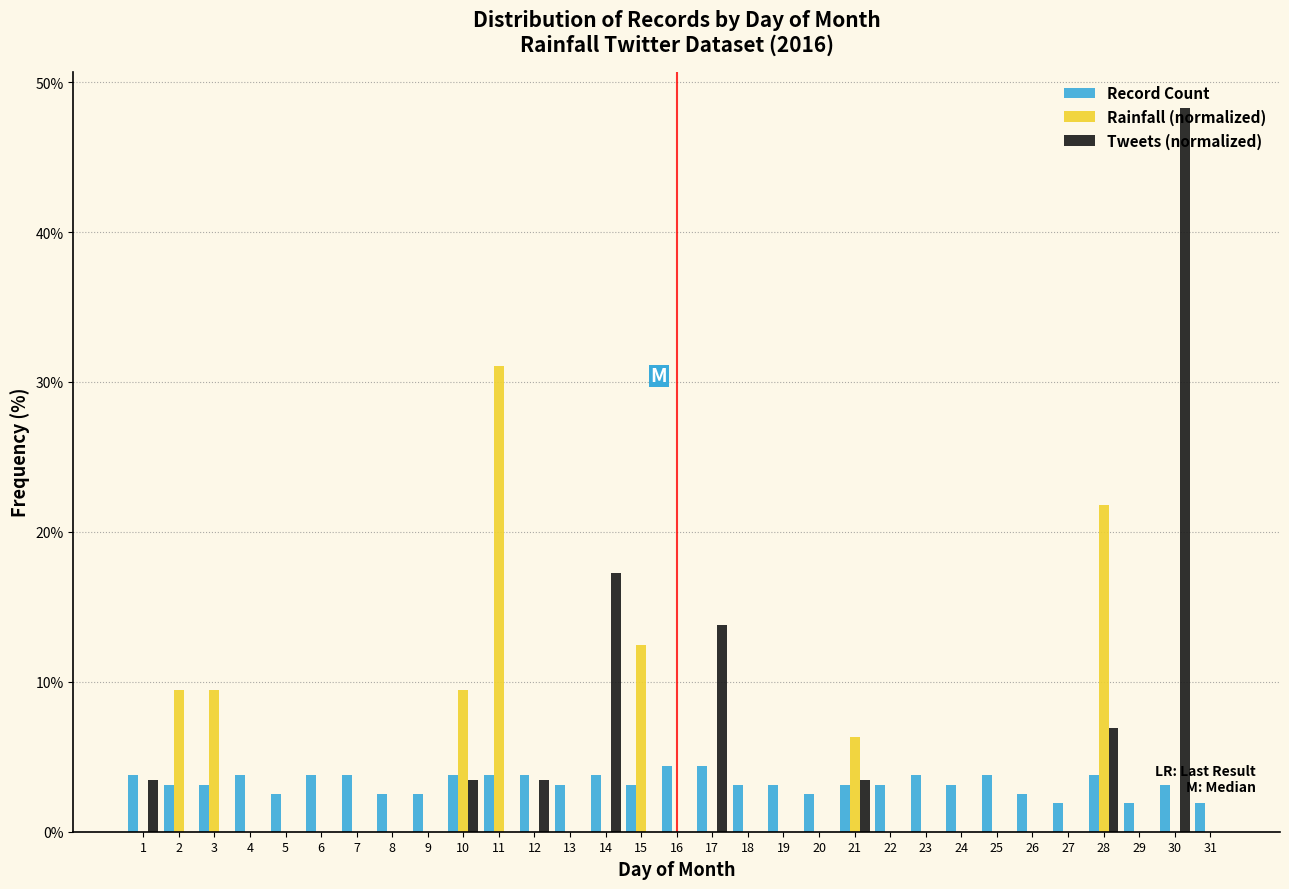

Between 1 and 21, which series saw the biggest shift?

Rainfall (normalized)